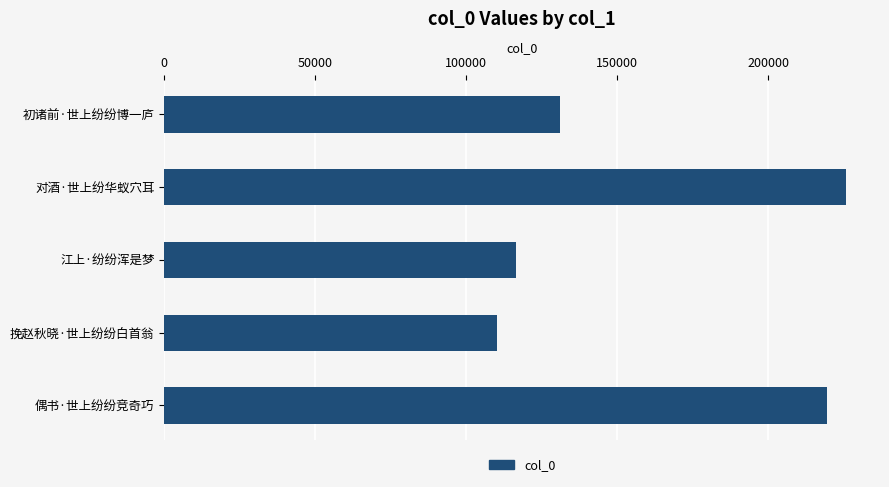

Reading top to bottom, extract all data points from this chart.

初诸前·世上纷纷博一庐=131063	对酒·世上纷华蚁穴耳=225654	江上·纷纷浑是梦=116529	挽赵秋晓·世上纷纷白首翁=110067	偶书·世上纷纷竞奇巧=219414